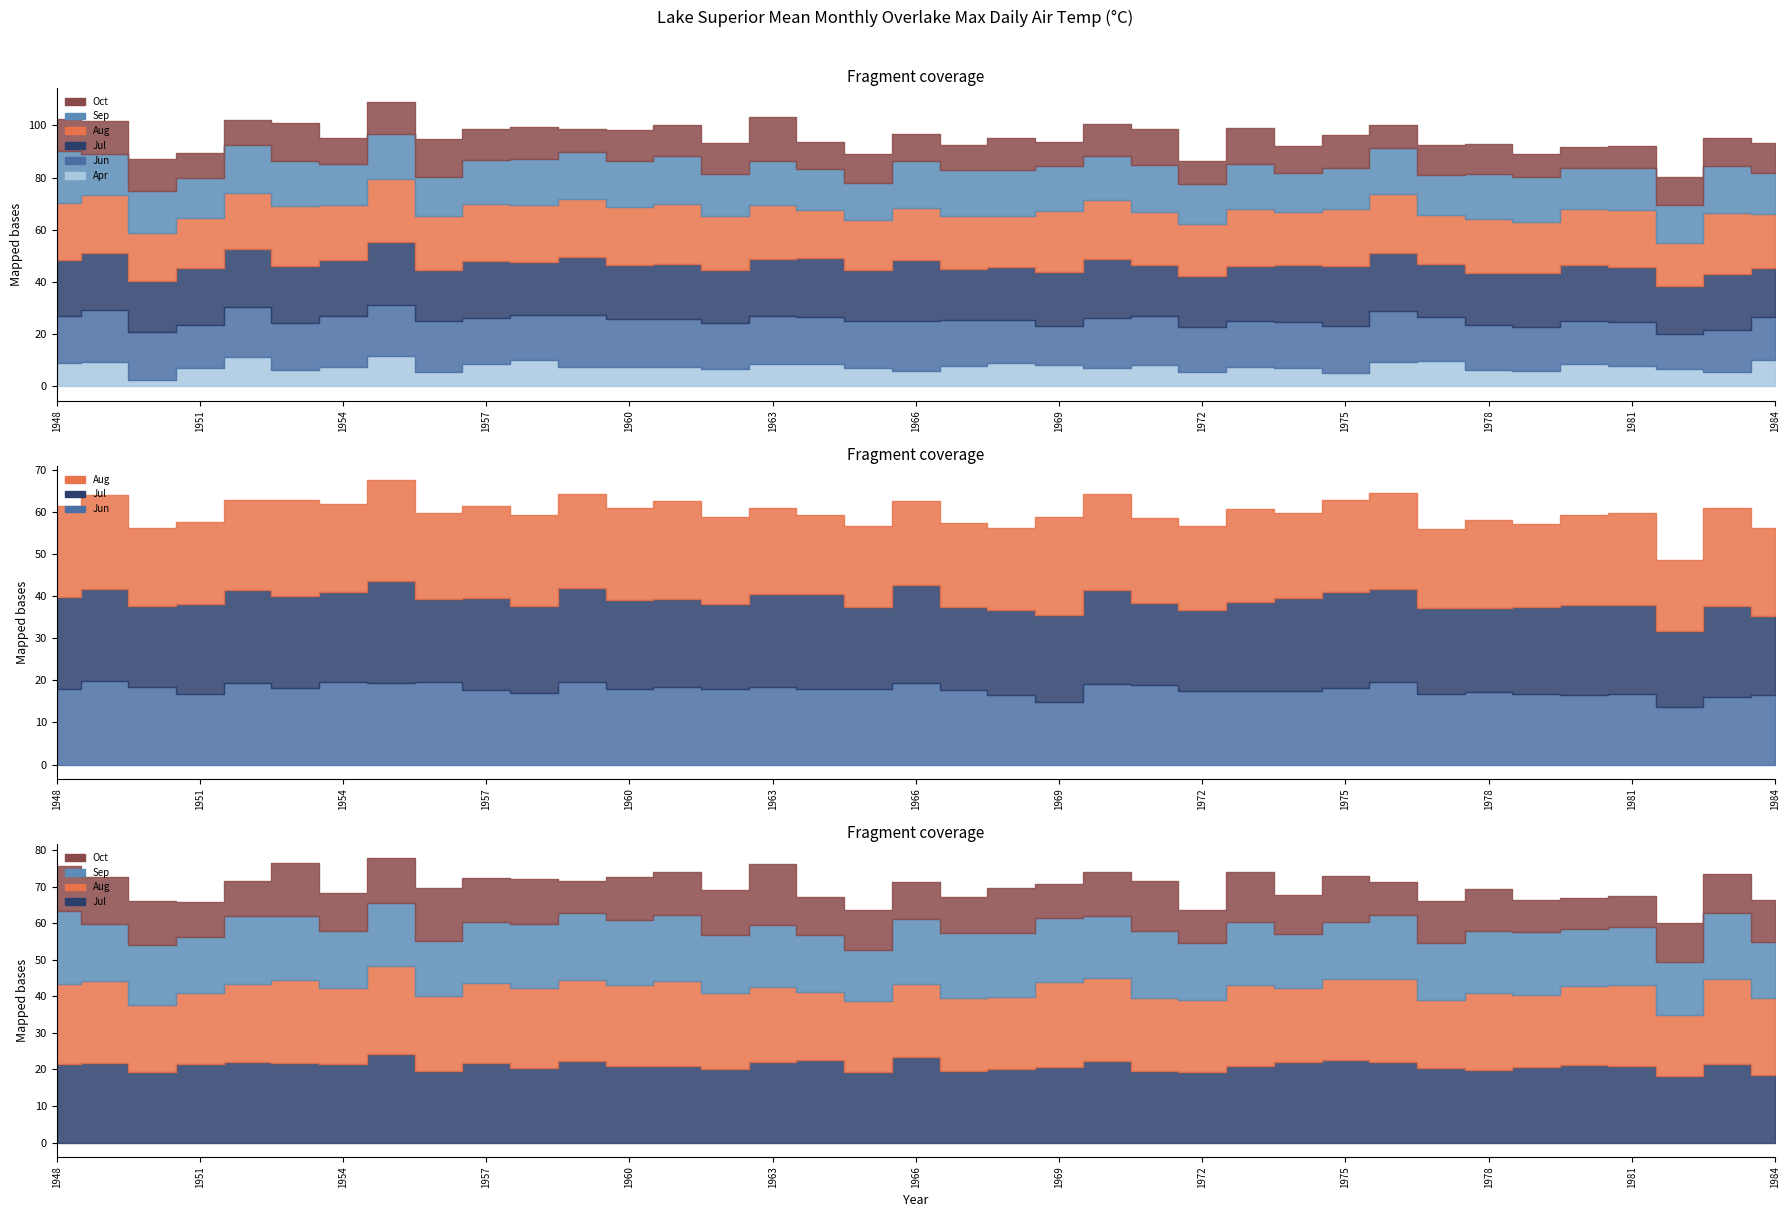

What is the spread (max minus min) of values at 1956?

15.0